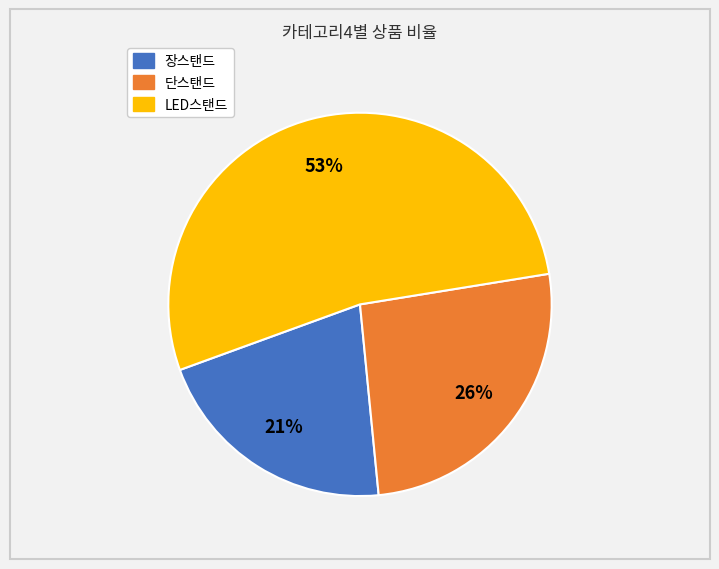

Rank the categories by value from lowest to highest.

장스탠드, 단스탠드, LED스탠드